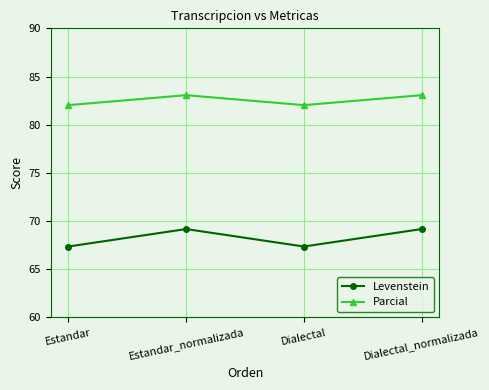

The value of Parcial at Estandar is 34.3. True or false?

False